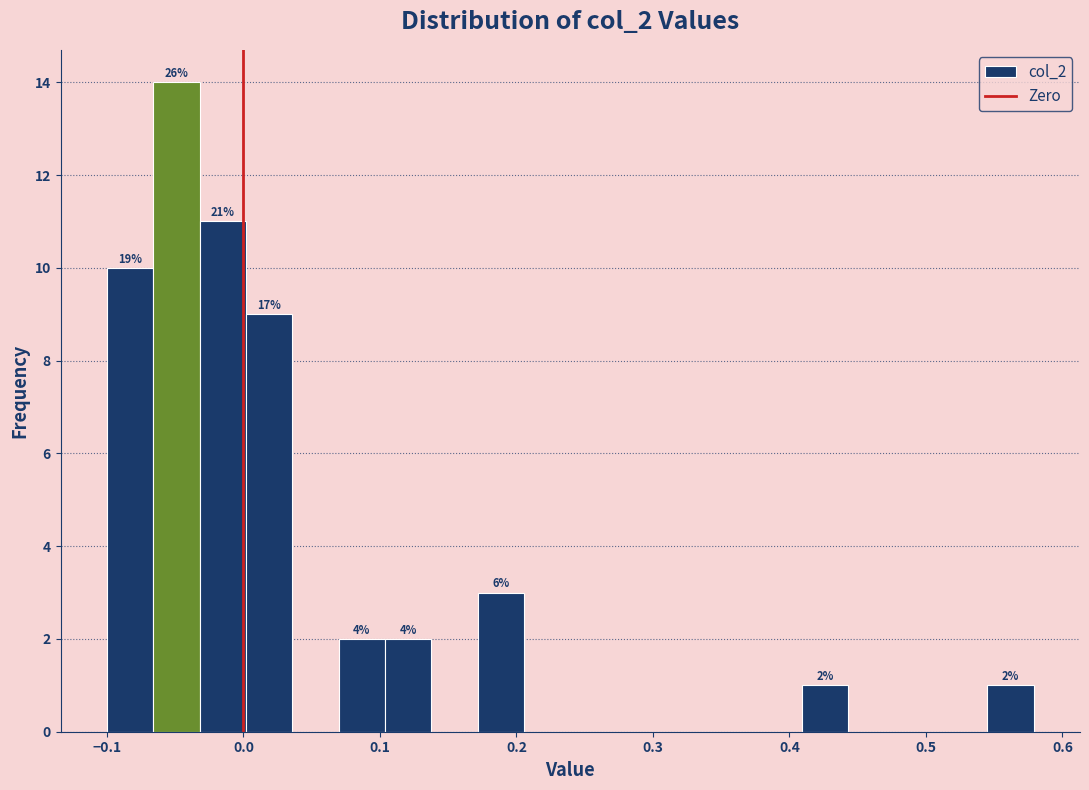

Read against the x-axis, roughly where is the centre of the tallest bar?

-0.05